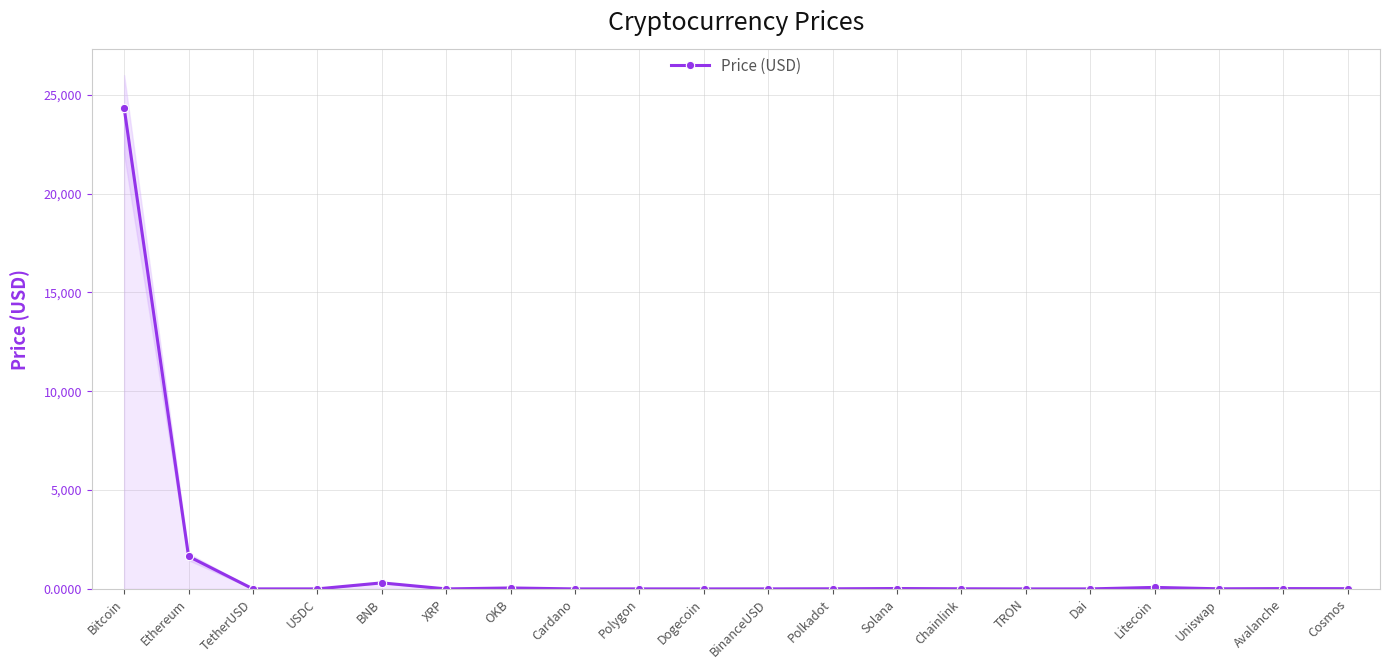

Reading left to right, extract all data points from this chart.

24342.2	1647.0	1.0	1.0	306.1	0.4	47.5	0.3	1.1	0.1	1.0	5.9	19.0	6.5	0.1	1.0	76.2	5.9	15.5	12.1